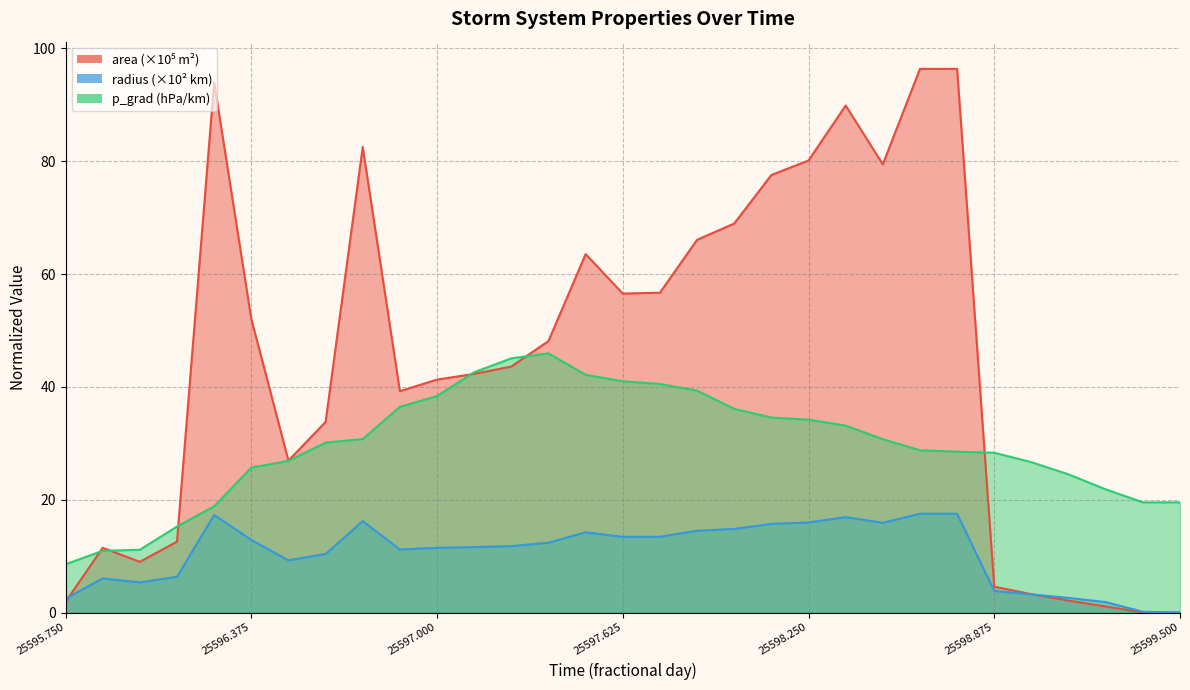

Reading right to left, extract all data points from this chart.

area: 0.0	0.0	1.1	2.1	3.2	4.6	96.4	96.4	79.4	89.9	80.1	77.5	69.0	66.1	56.7	56.5	63.5	48.1	43.6	42.3	41.3	39.2	82.5	33.8	26.9	52.1	94.0	12.6	9.0	11.5	1.9
radius: 0.0	0.1	1.8	2.6	3.2	3.8	17.5	17.5	15.9	16.9	16.0	15.7	14.8	14.5	13.4	13.4	14.2	12.4	11.8	11.6	11.5	11.2	16.2	10.4	9.3	12.9	17.3	6.3	5.4	6.0	2.4
p_grad: 19.5	19.5	21.8	24.5	26.7	28.3	28.5	28.8	30.7	33.1	34.2	34.6	36.1	39.3	40.5	41.0	42.1	45.9	45.1	42.6	38.4	36.4	30.7	30.1	26.9	25.7	18.8	15.2	11.1	10.9	8.6